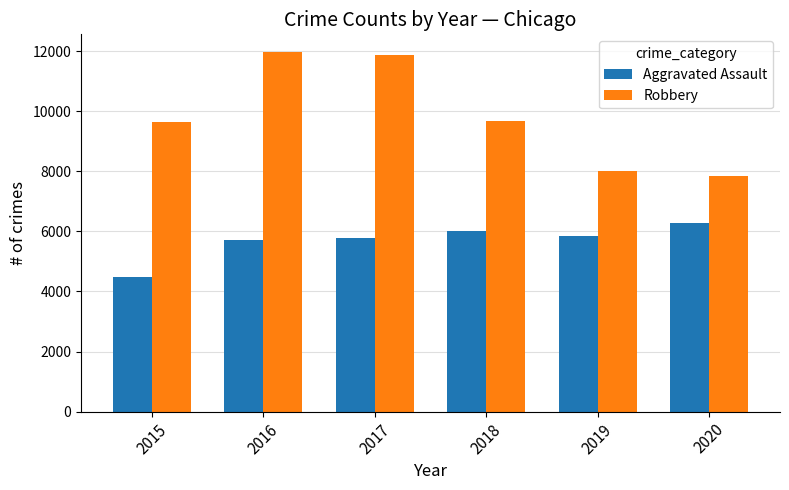

List the series in order of their peak value, highest first.

Robbery, Aggravated Assault